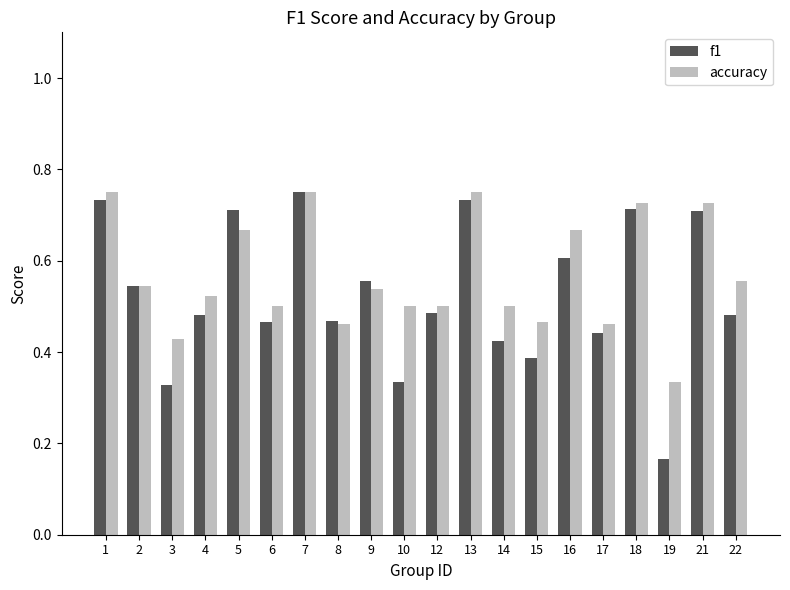

True or false: accuracy has a value of 0.6 at 22.

True